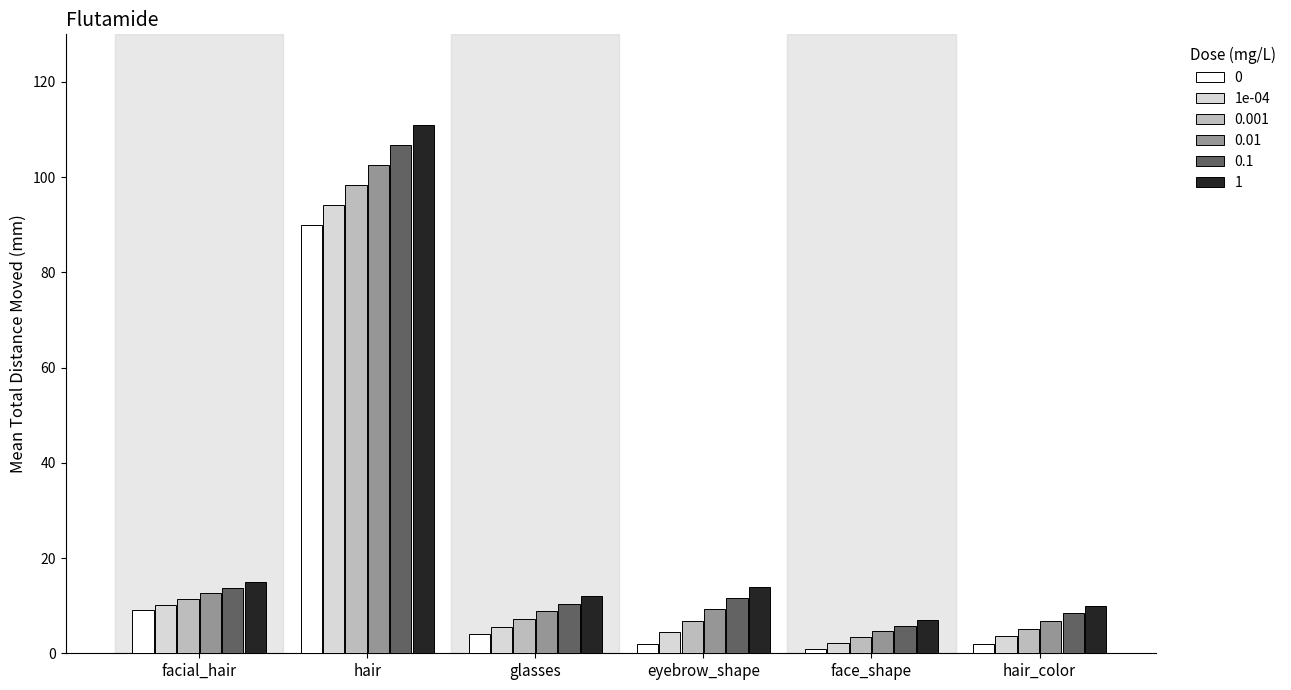

What is the spread (max minus min) of values at glasses?

8.0